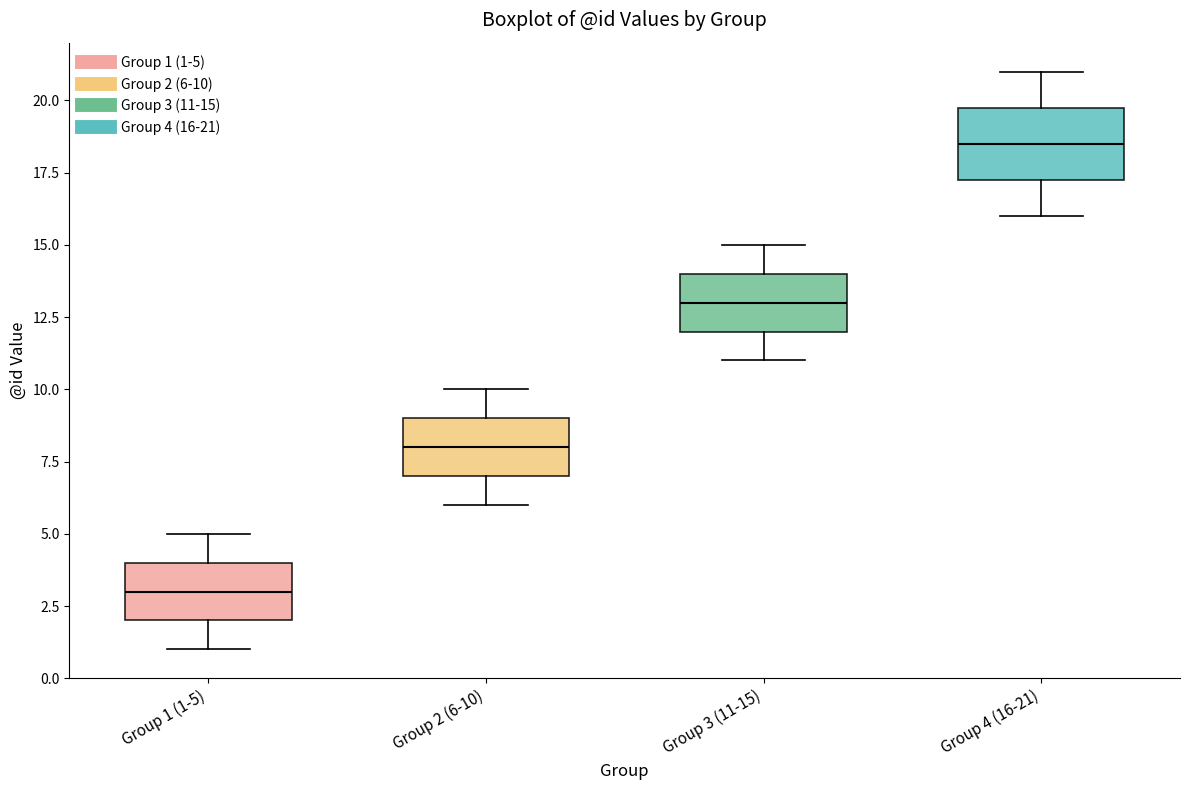

Where is the lower edge of the box for Group 4 (16-21) on the y-axis? The values are not printed on the chart, so give them approximately, as read against the axis.

17.5